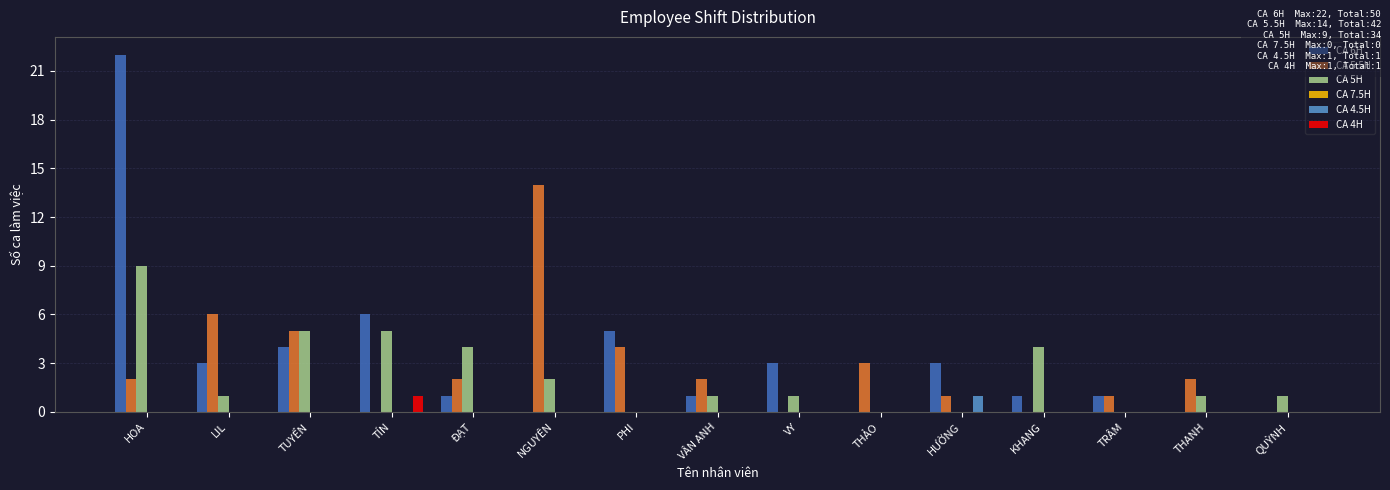

What is the total value across all series at KHANG?

5